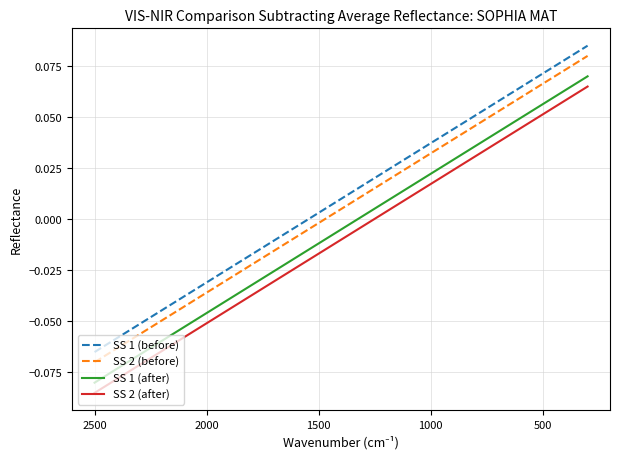

The value of SS 2 (after) at 2500 is -0.1. True or false?

True